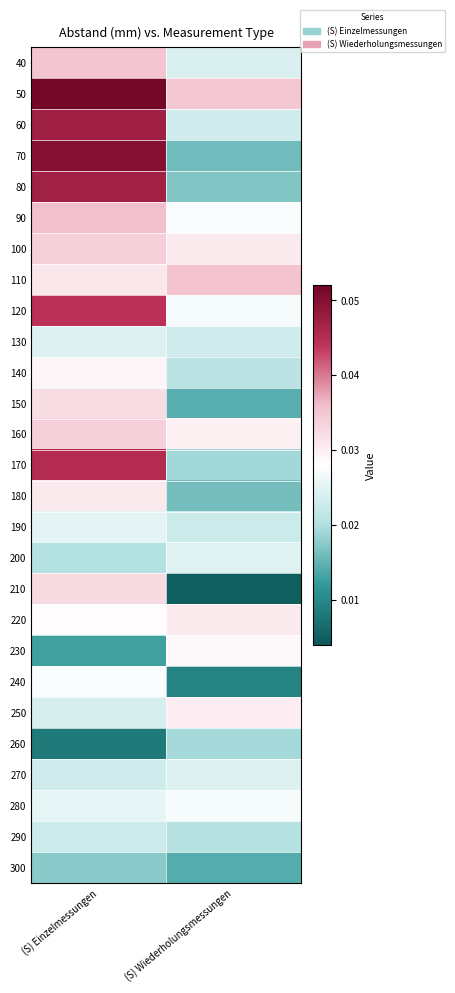

Which has a higher value, (S) Wiederholungsmessungen or (S) Einzelmessungen?

(S) Einzelmessungen